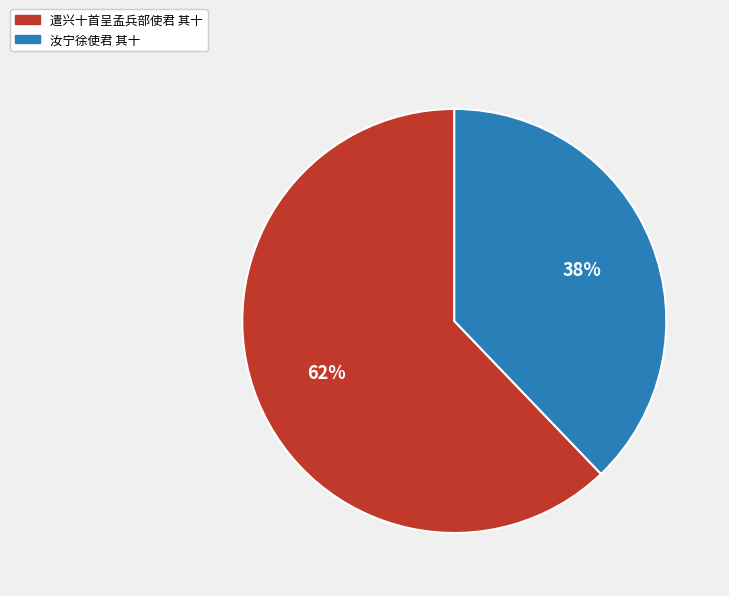

To the nearest percent, what percentage of the pie is 遣兴十首呈孟兵部使君 其十?

62%